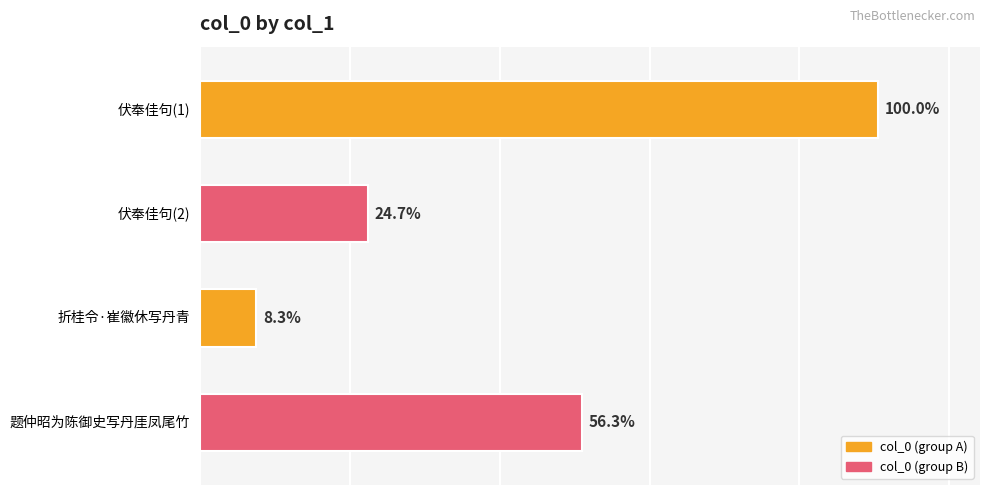

How many data points are less than 509589?

2